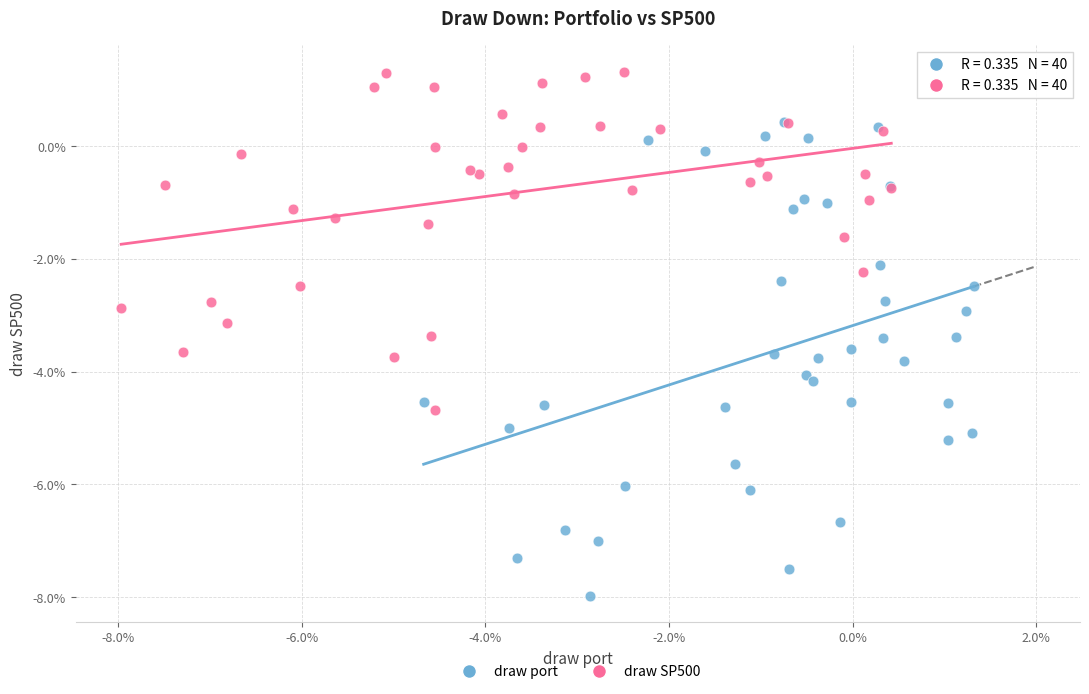

Which series contains the highest Y value?

draw SP500